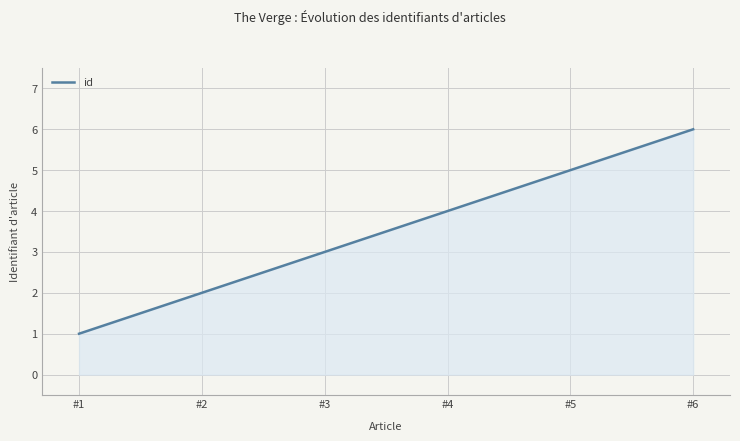

What is the minimum value shown in the chart?

1.0